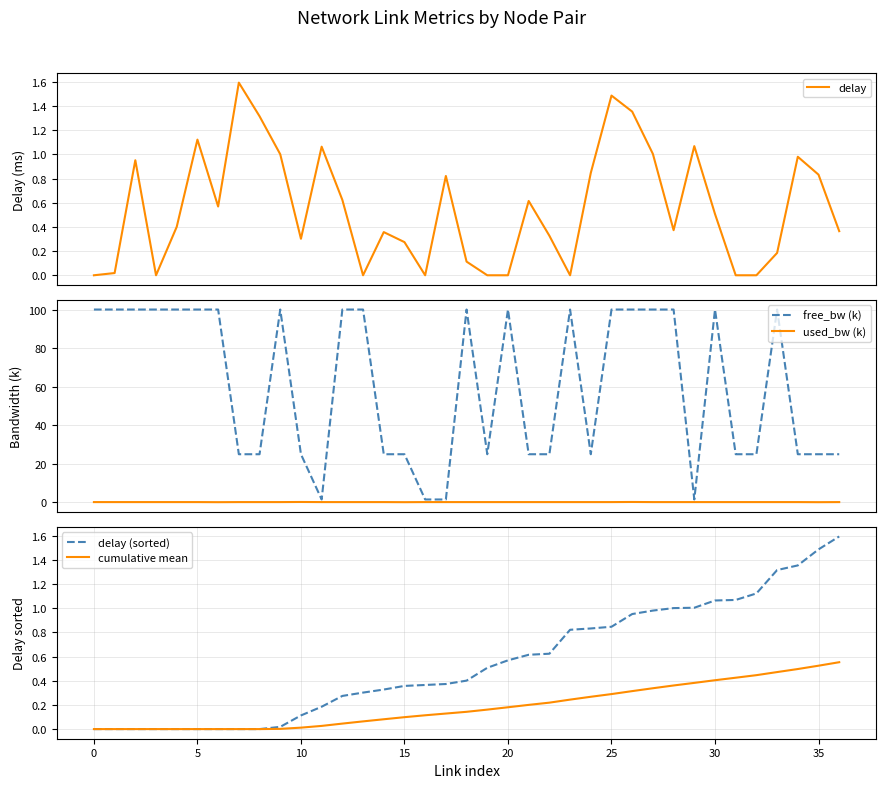

What is the maximum value for delay?

1.6